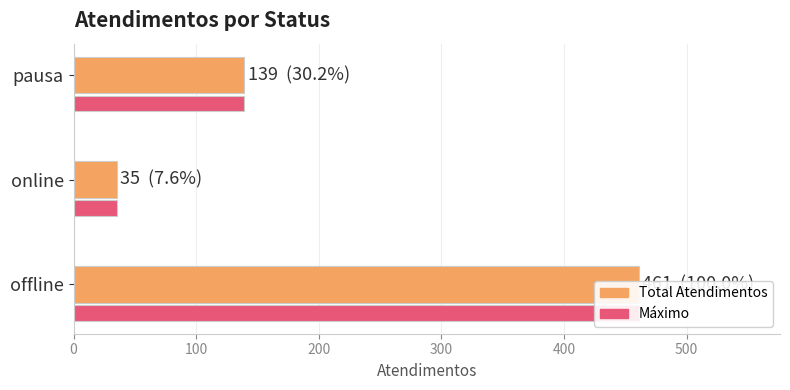

What is the value of the 1st bar from the left?

461